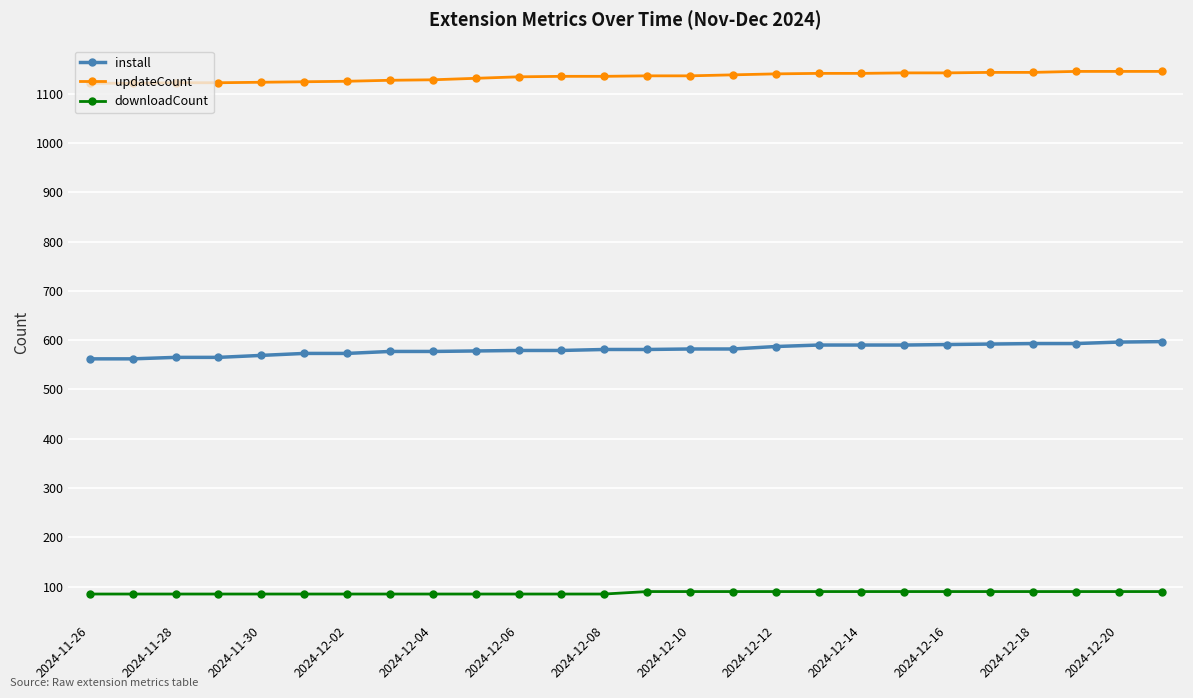

How many lines are shown in the chart?

3